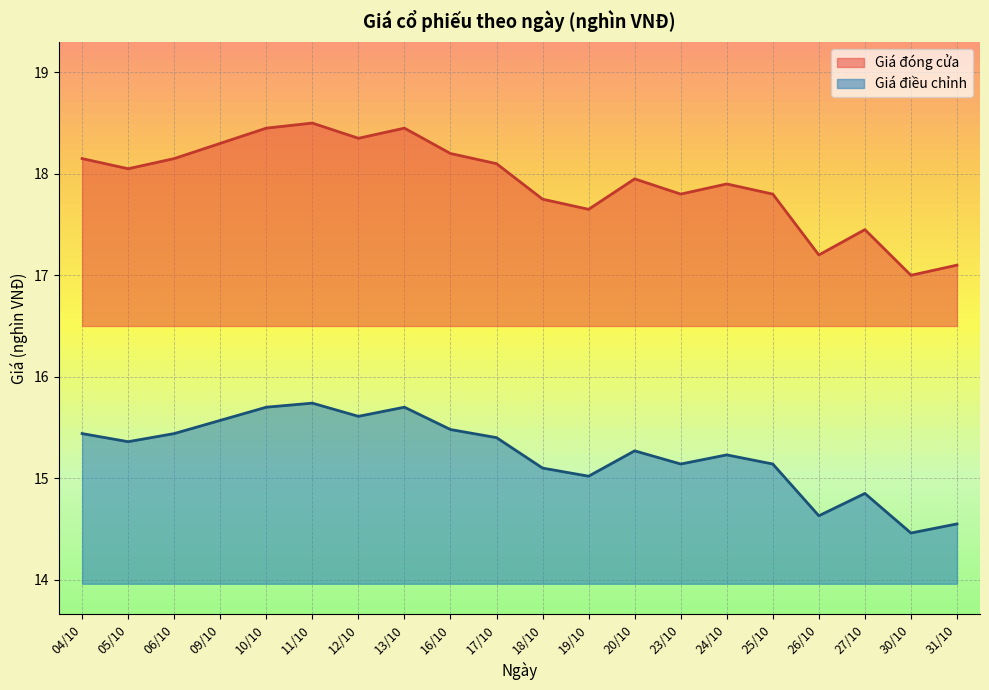

Rank the series at 10/10 from lowest to highest value.

Giá điều chỉnh, Giá đóng cửa